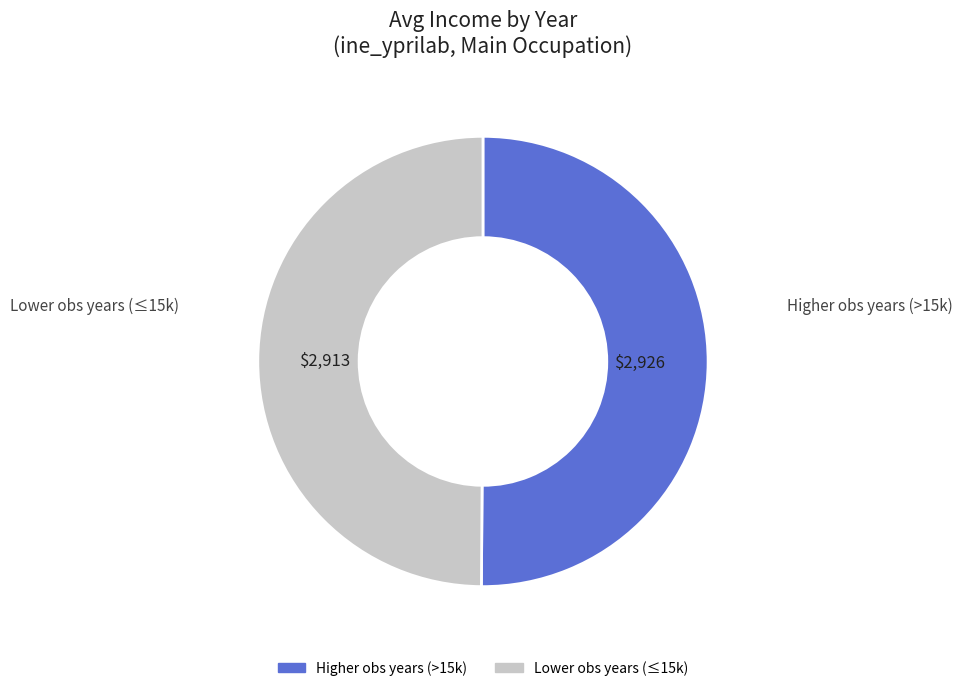

Count the number of slices in the pie.

2